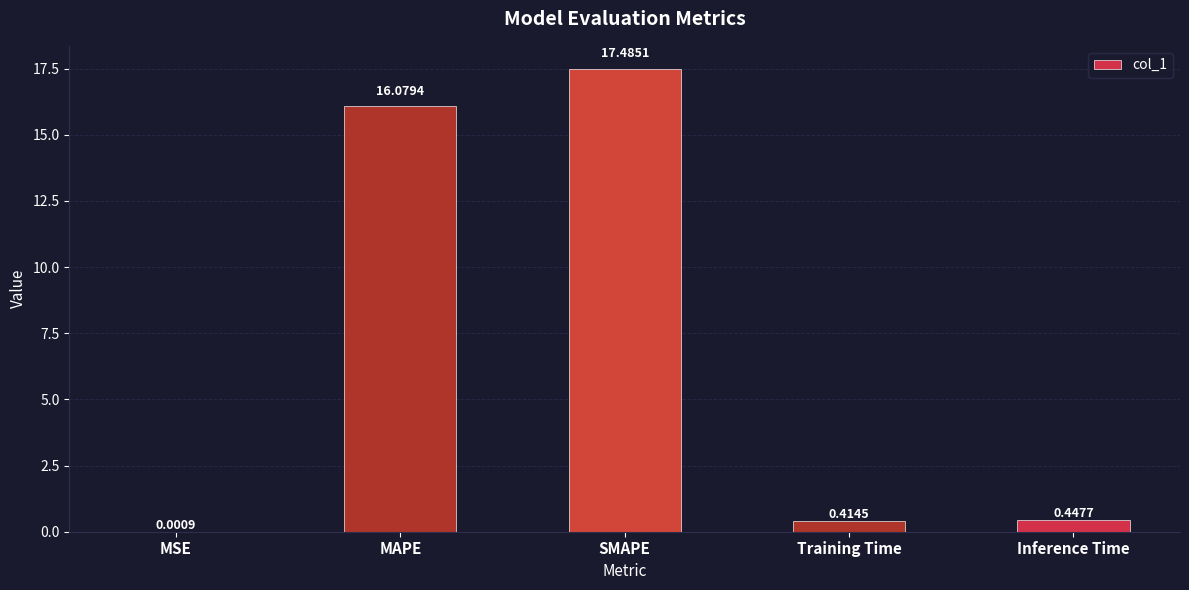

Between MSE and Inference Time, which is larger?

Inference Time